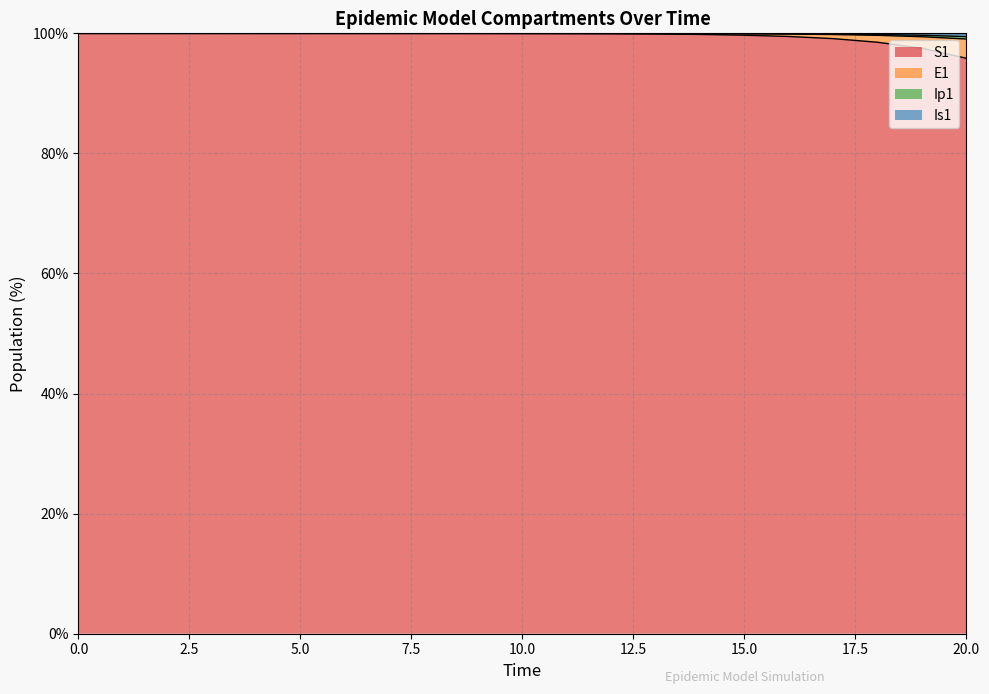

Is it true that E1 equals 99.4 at 19?

True